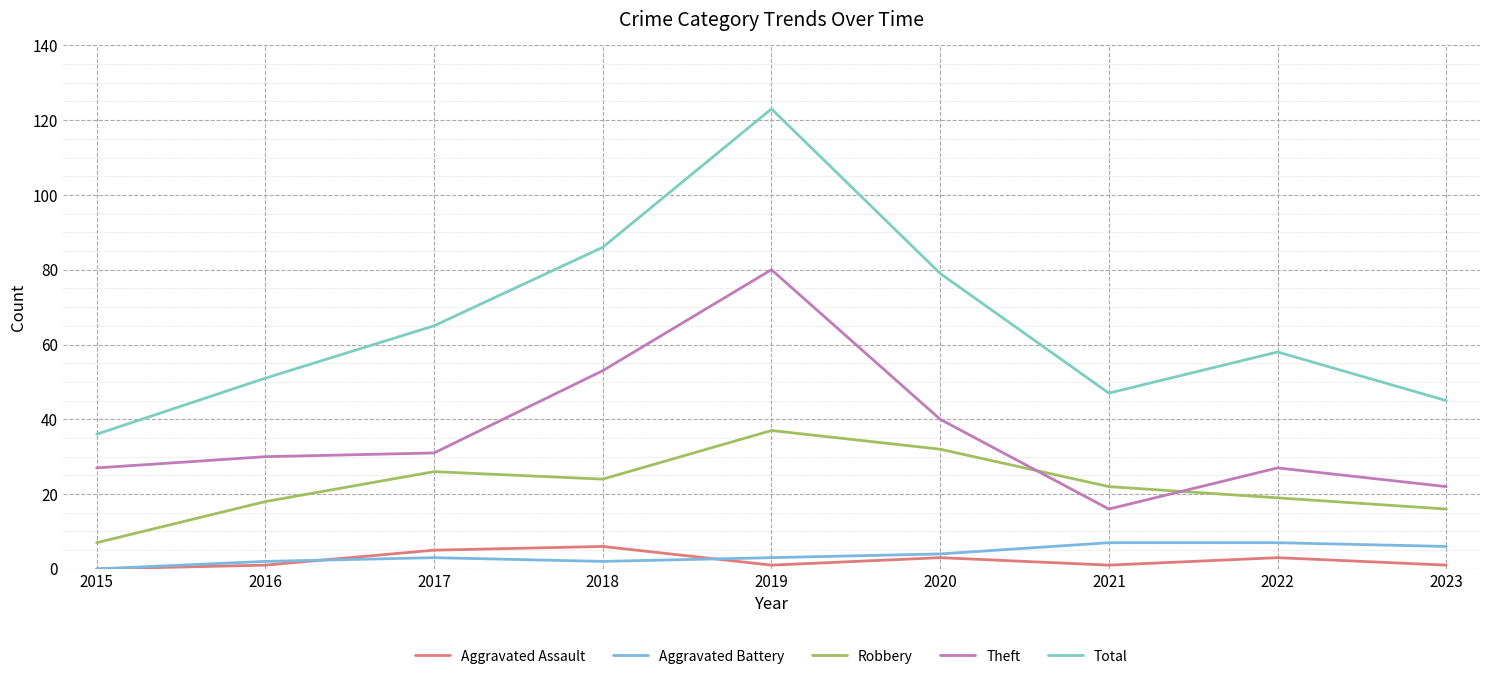

The value of Robbery at 2018 is 40. True or false?

False